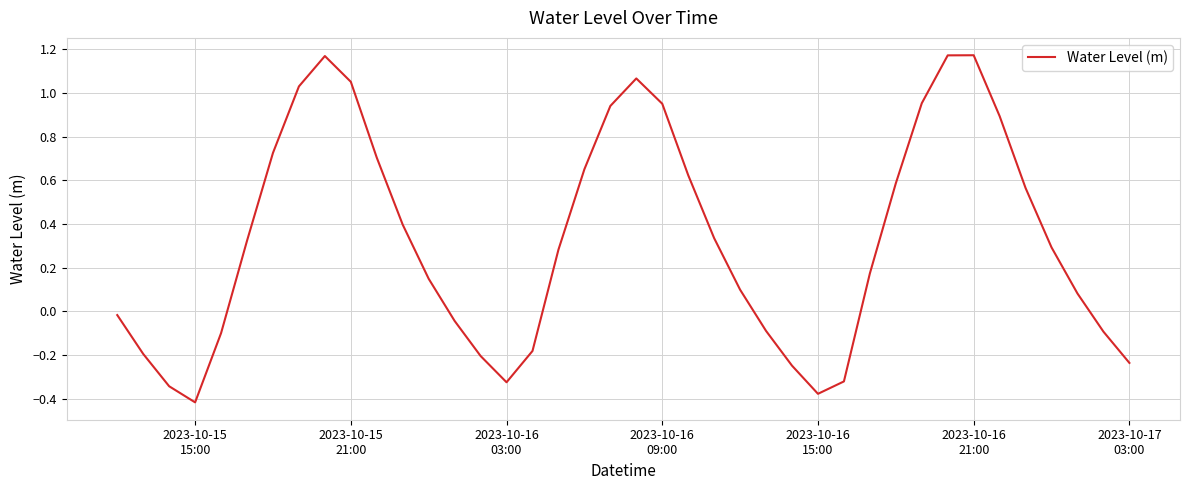

What is the difference between the maximum and minimum values?

1.6